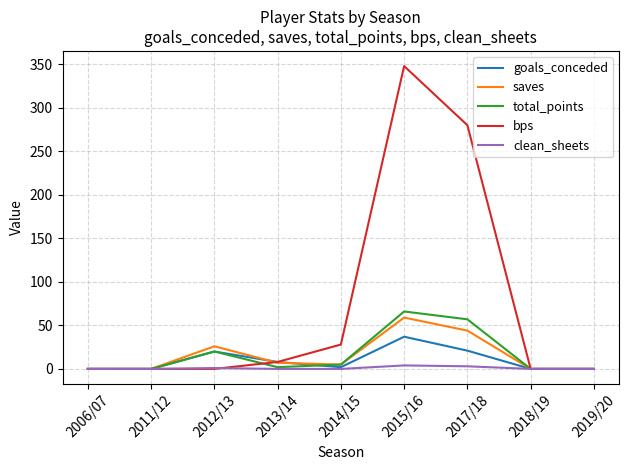

At which label does total_points reach its peak?

2015/16